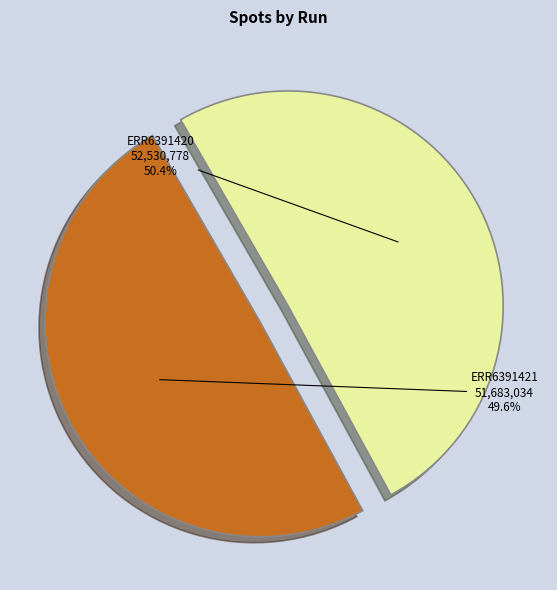

Between ERR6391420 and ERR6391421, which is larger?

ERR6391420